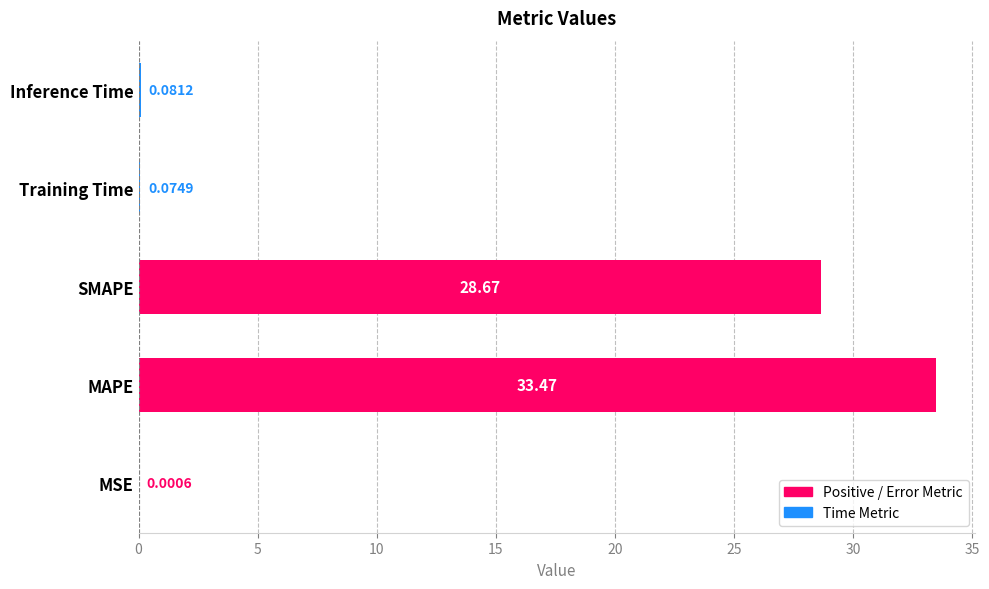

Which category has the highest value across all series?

MAPE